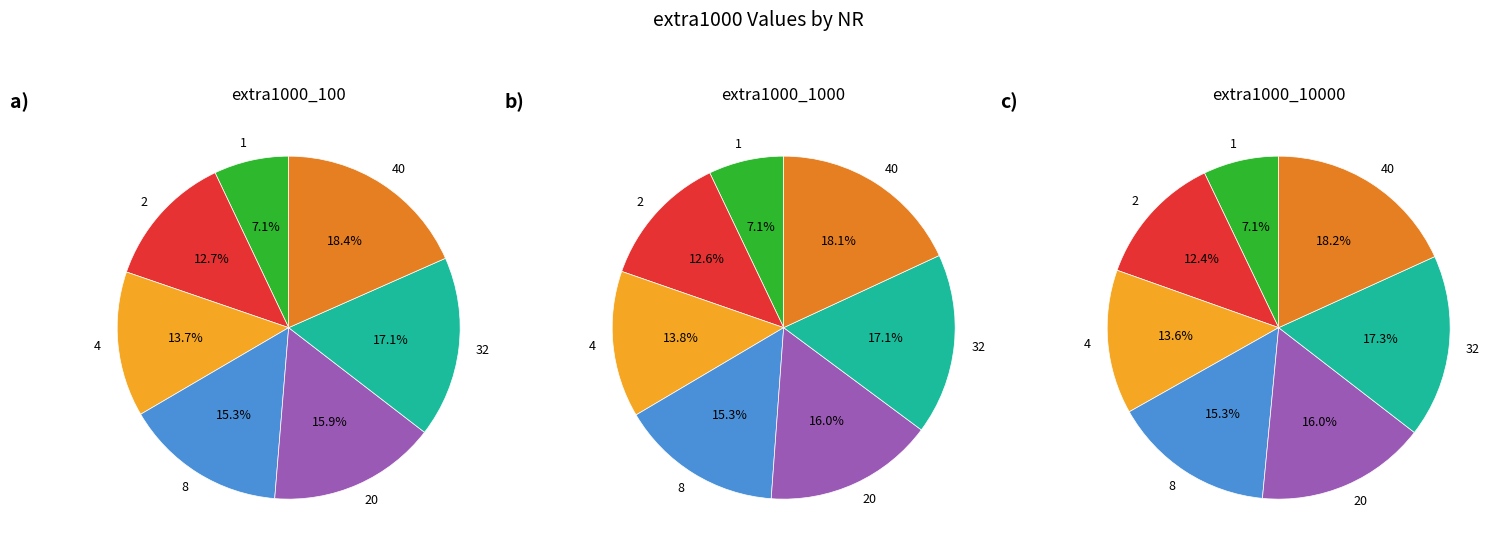

True or false: 40 accounts for 18% of the total.

True